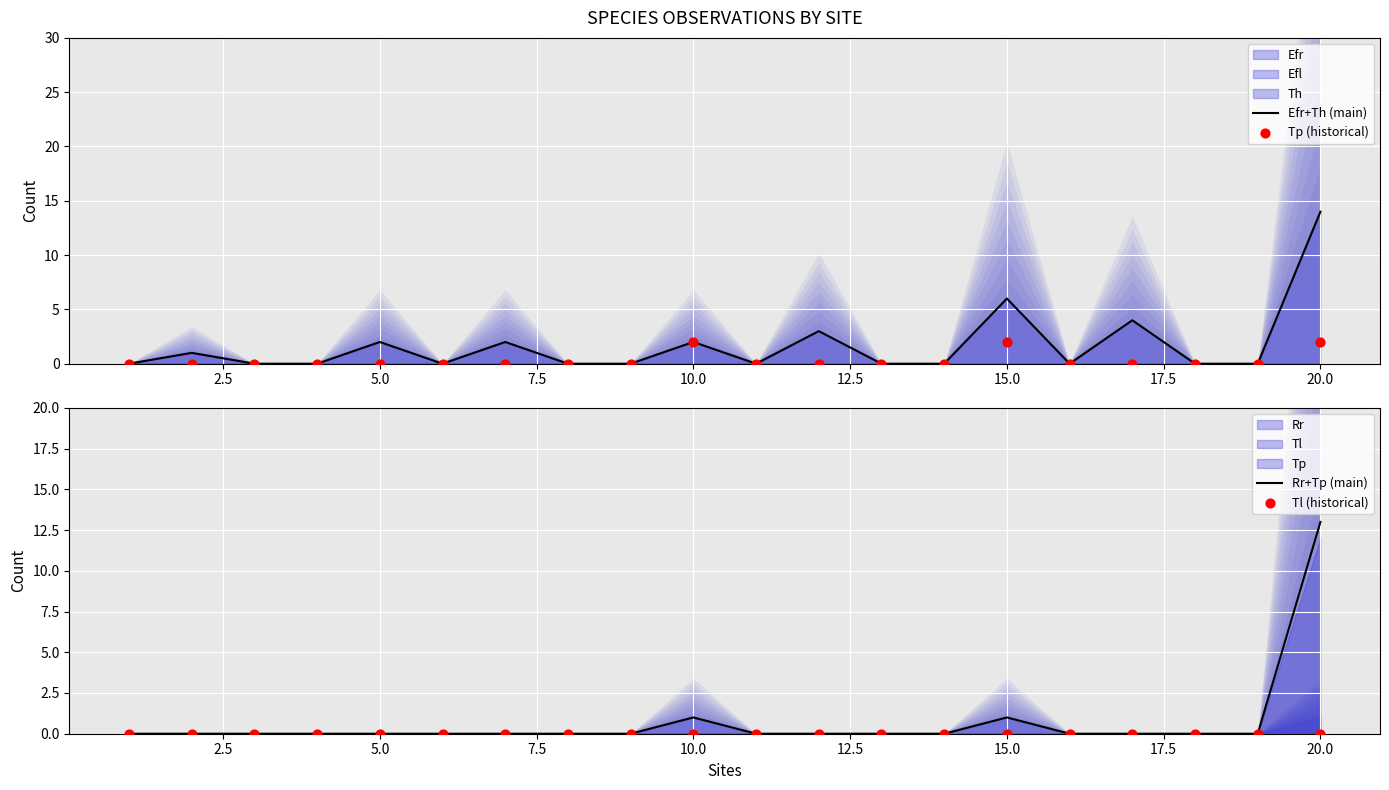

At which label is Efr+Th (main) closest to 7?

15.0